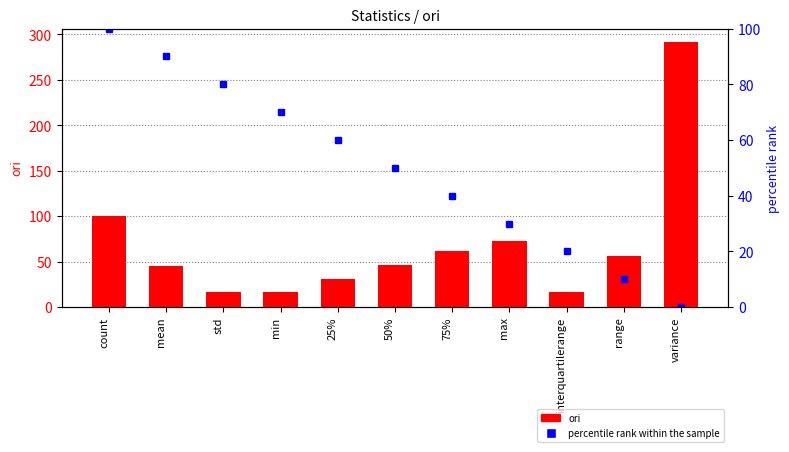

Is it true that ori equals 56.0 at count?

False